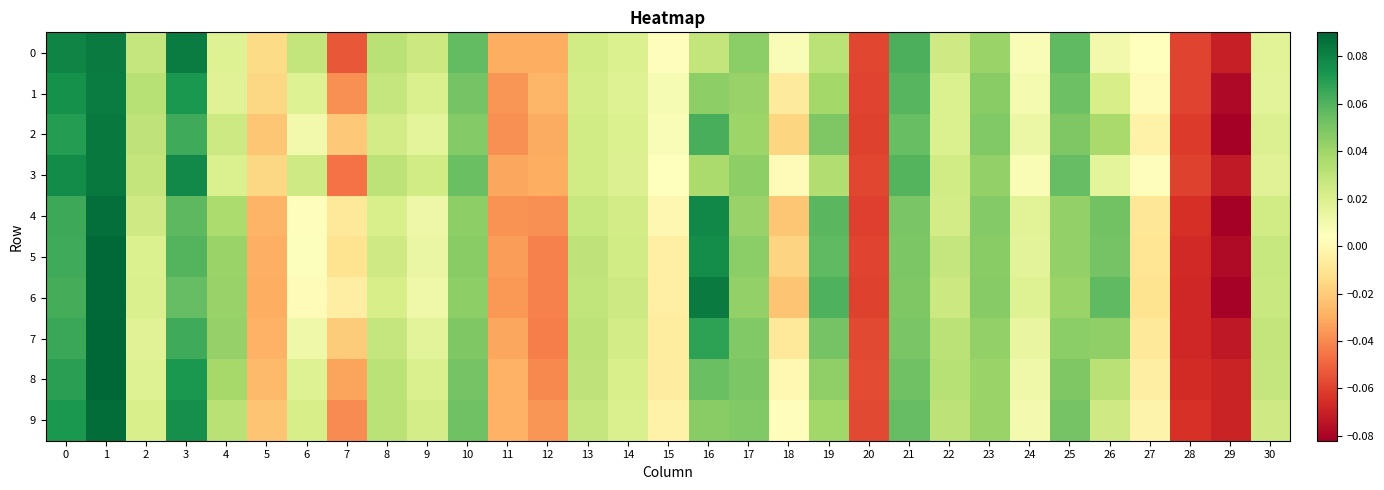

At which category does the chart reach its minimum across all series?

29